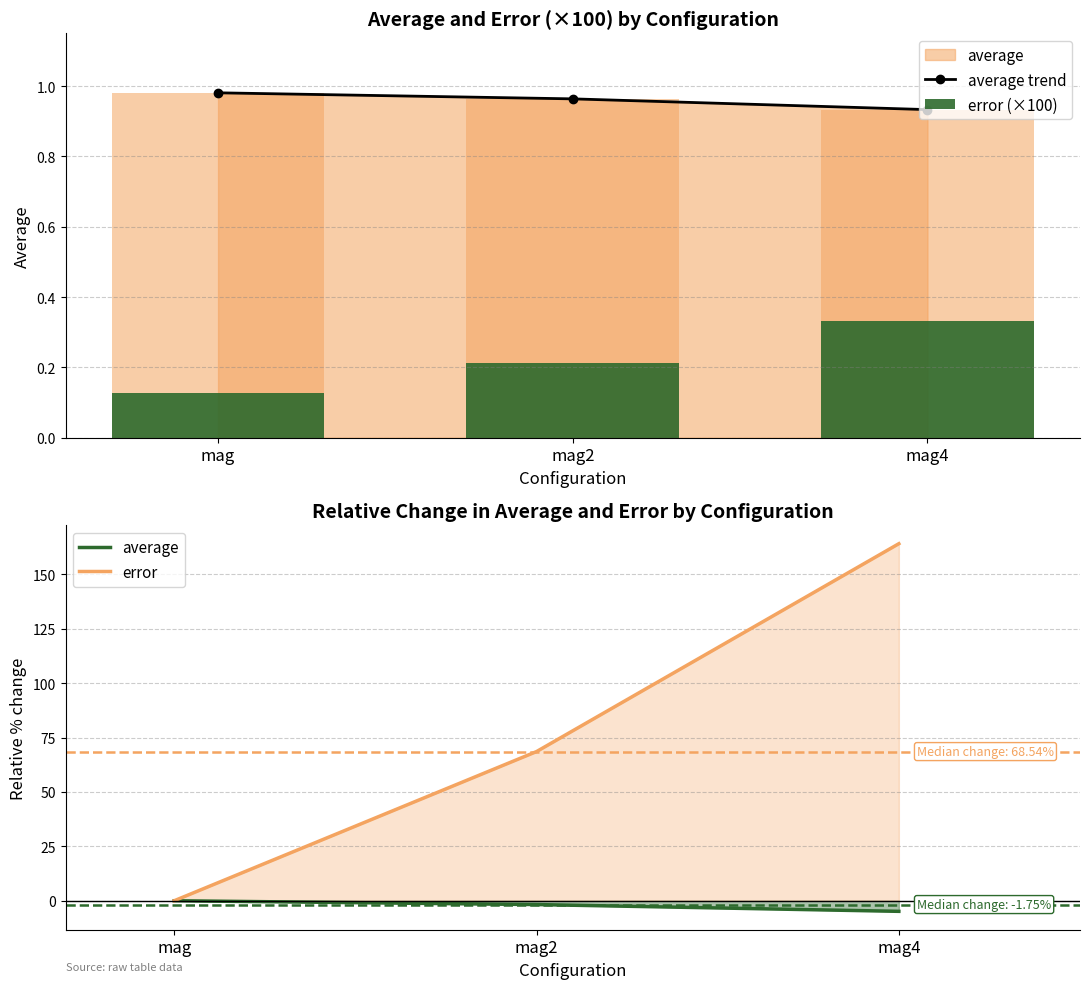

What value does the error series have at mag2?

68.5